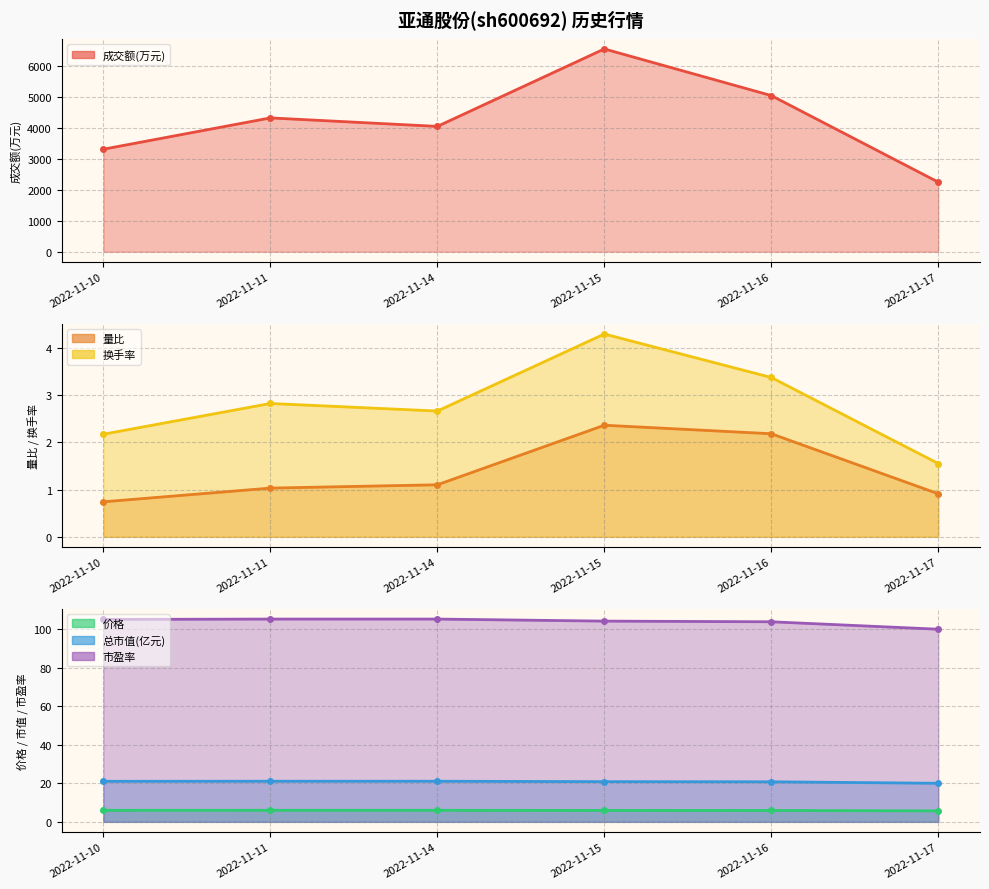

How many lines are shown in the chart?

6